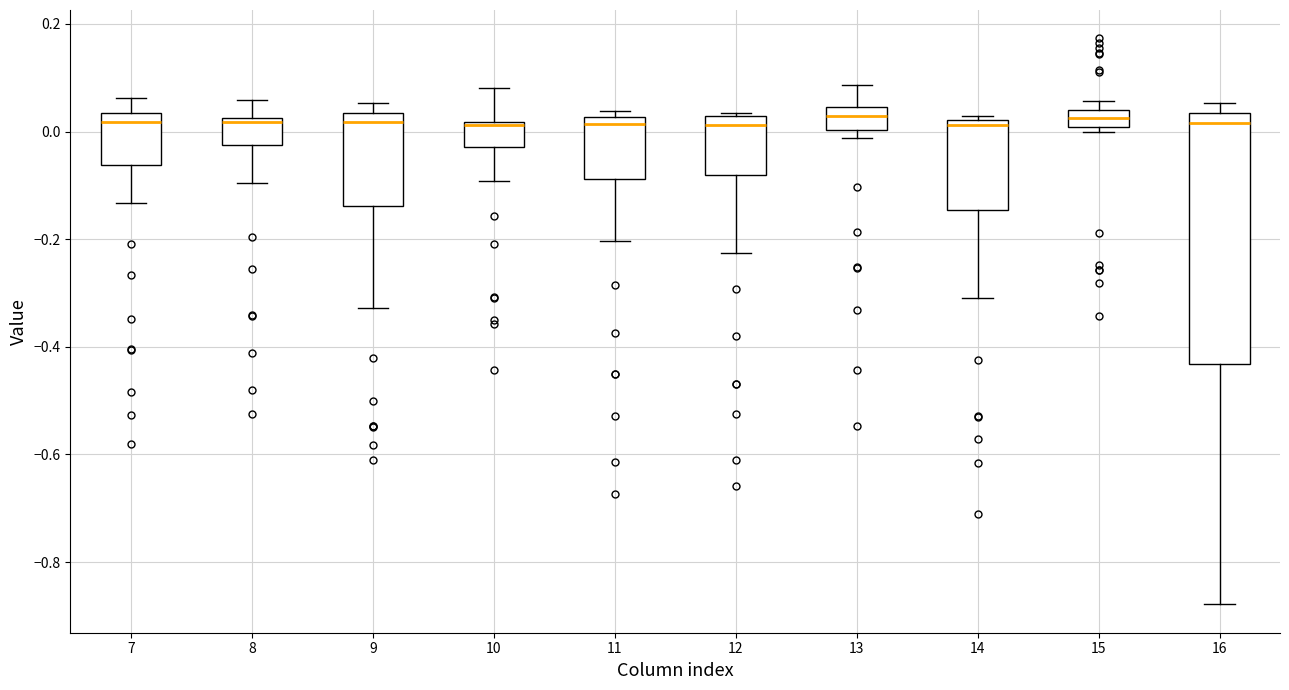

Reading left to right, read every box against the y-axis: the position of its median line, the range the box covers, and the ends of its whiskers. The values are not printed on the chart, so give them approximately, as read against the axis.

7: median 0.02, box -0.06 to 0.04, whiskers -0.14 to 0.06
8: median 0.02 (just below the box's upper edge), box -0.02 to 0.02, whiskers -0.10 to 0.06
9: median 0.02, box -0.14 to 0.04, whiskers -0.32 to 0.06
10: median 0.02 (just below the box's upper edge), box -0.02 to 0.02, whiskers -0.10 to 0.08
11: median 0.02 (just below the box's upper edge), box -0.08 to 0.02, whiskers -0.20 to 0.04
12: median 0.02 (just below the box's upper edge), box -0.08 to 0.02, whiskers -0.22 to 0.04
13: median 0.02, box 0.00 to 0.04, whiskers -0.02 to 0.08
14: median 0.02 (just below the box's upper edge), box -0.14 to 0.02, whiskers -0.30 to 0.02 (just above the box's upper edge)
15: median 0.02, box 0.00 to 0.04, whiskers 0.00 (just below the box's lower edge) to 0.06
16: median 0.02, box -0.44 to 0.04, whiskers -0.88 to 0.06